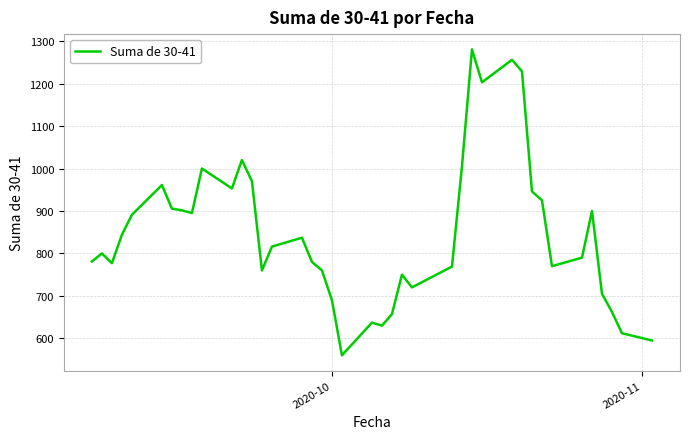

What is the minimum value shown in the chart?

560.0